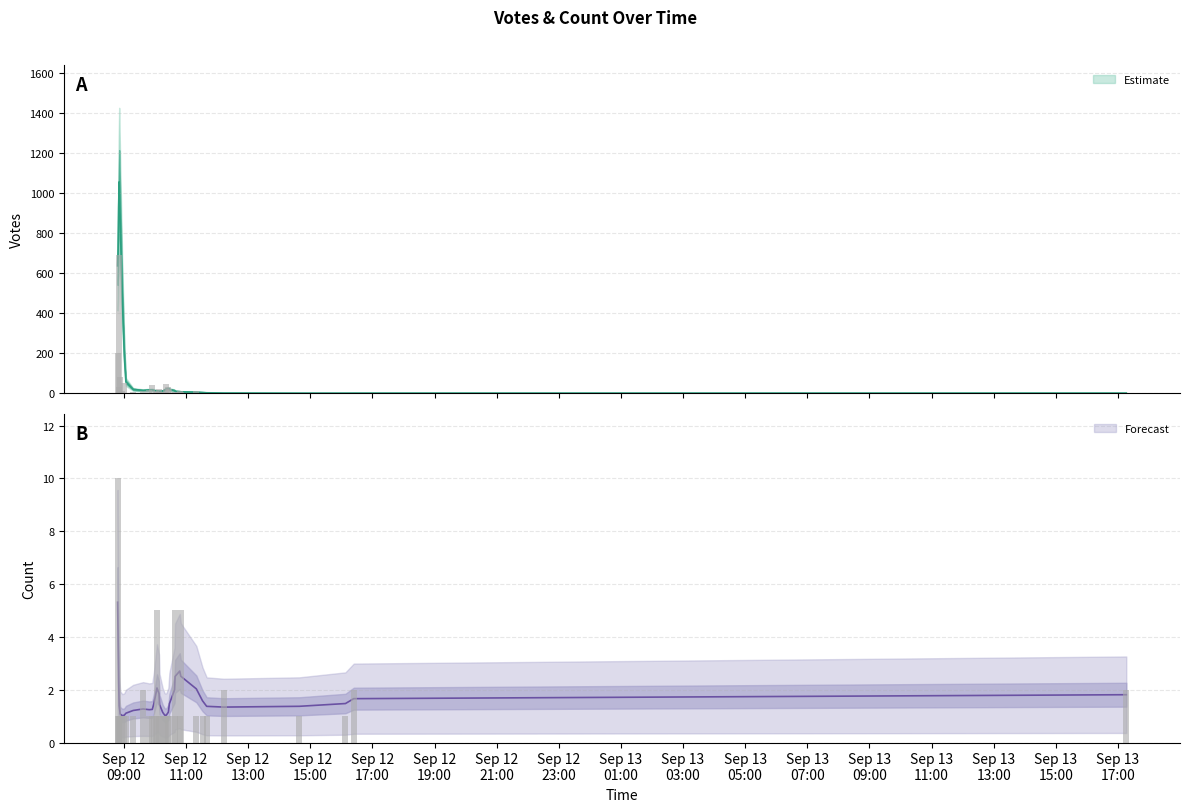

What is the difference between the maximum and minimum values in the votes series?

689.2